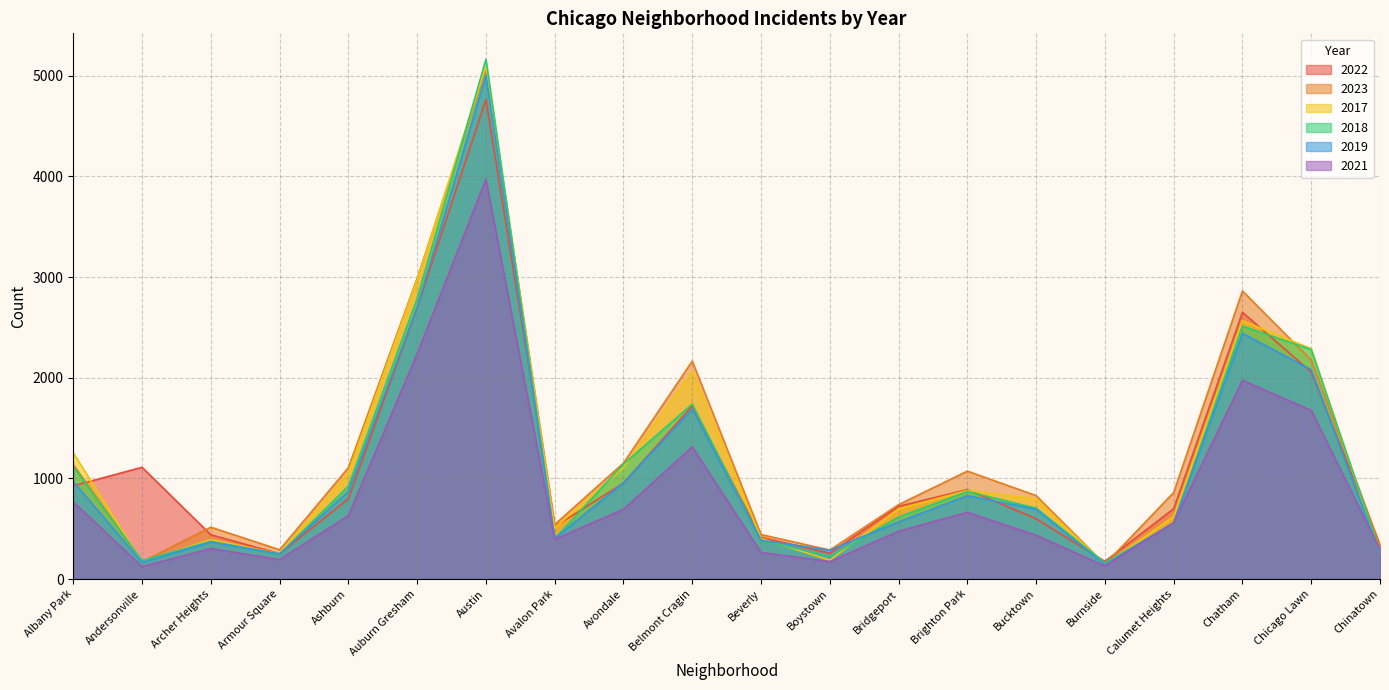

Rank the categories by 2017 value from lowest to highest.

Burnside, Andersonville, Boystown, Armour Square, Chinatown, Archer Heights, Beverly, Avalon Park, Calumet Heights, Bridgeport, Bucktown, Brighton Park, Ashburn, Avondale, Albany Park, Belmont Cragin, Chicago Lawn, Chatham, Auburn Gresham, Austin